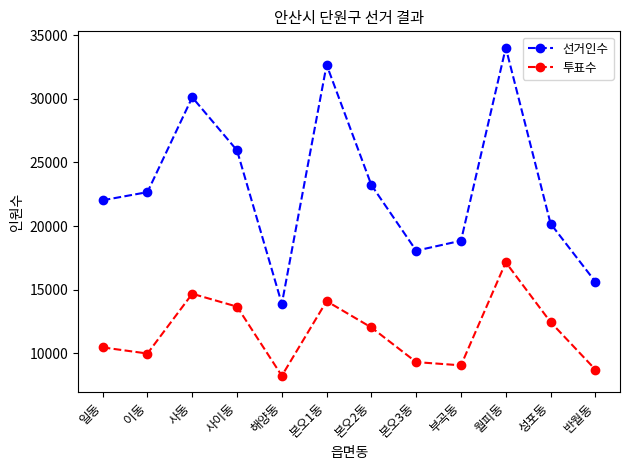

List the labels in order of 투표수 value, smallest first.

해양동, 반월동, 부곡동, 본오3동, 이동, 일동, 본오2동, 성포동, 사이동, 본오1동, 사동, 월피동